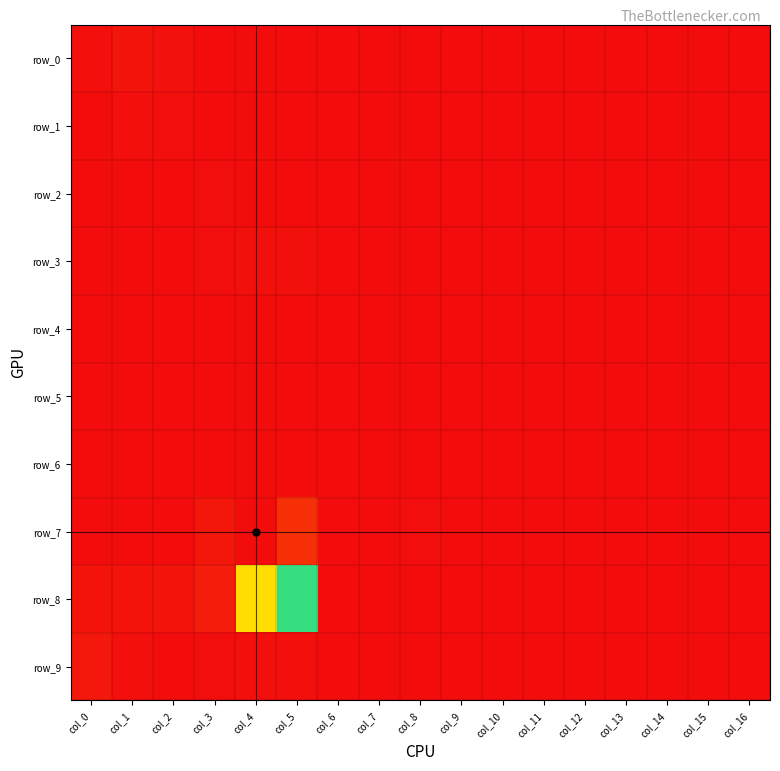

The row_4 series shows 5 at col_0. True or false?

False